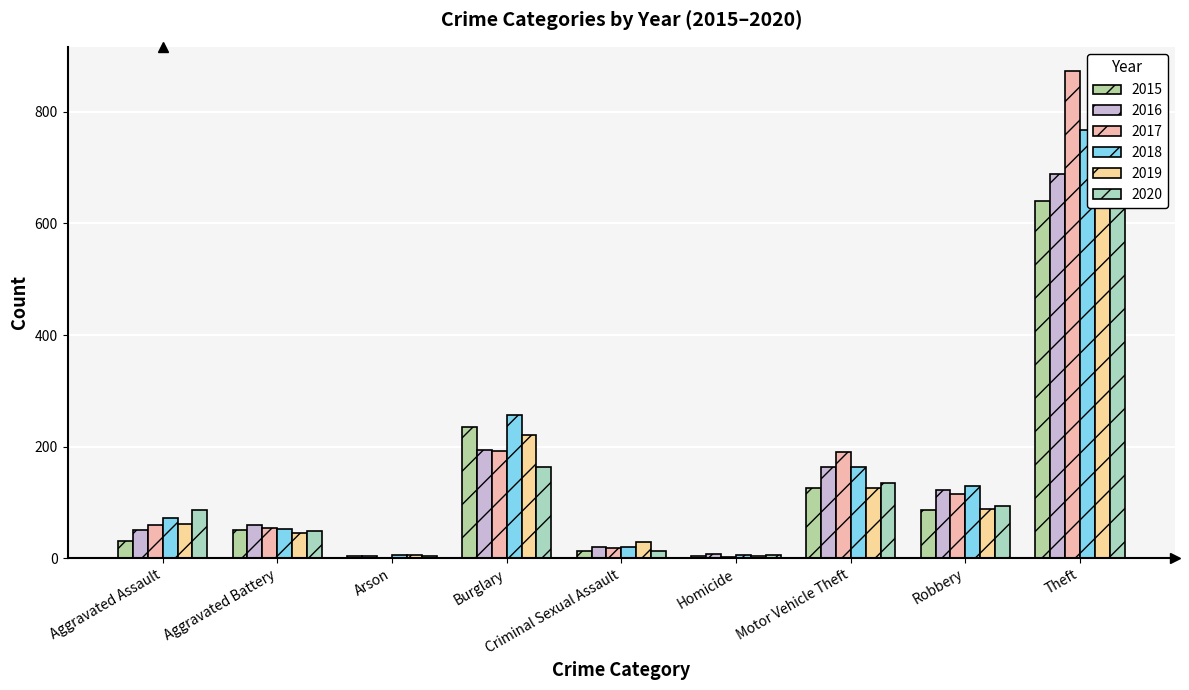

Reading left to right, transcribe all the data shown in this chart.

2015: Aggravated Assault=31	Aggravated Battery=50	Arson=3	Burglary=236	Criminal Sexual Assault=13	Homicide=4	Motor Vehicle Theft=125	Robbery=87	Theft=641
2016: Aggravated Assault=50	Aggravated Battery=60	Arson=3	Burglary=194	Criminal Sexual Assault=20	Homicide=8	Motor Vehicle Theft=163	Robbery=123	Theft=689
2017: Aggravated Assault=59	Aggravated Battery=54	Arson=1	Burglary=192	Criminal Sexual Assault=19	Homicide=2	Motor Vehicle Theft=191	Robbery=115	Theft=873
2018: Aggravated Assault=72	Aggravated Battery=52	Arson=6	Burglary=257	Criminal Sexual Assault=20	Homicide=5	Motor Vehicle Theft=164	Robbery=130	Theft=767
2019: Aggravated Assault=61	Aggravated Battery=45	Arson=5	Burglary=221	Criminal Sexual Assault=29	Homicide=3	Motor Vehicle Theft=125	Robbery=89	Theft=855
2020: Aggravated Assault=87	Aggravated Battery=48	Arson=4	Burglary=163	Criminal Sexual Assault=12	Homicide=6	Motor Vehicle Theft=134	Robbery=94	Theft=713